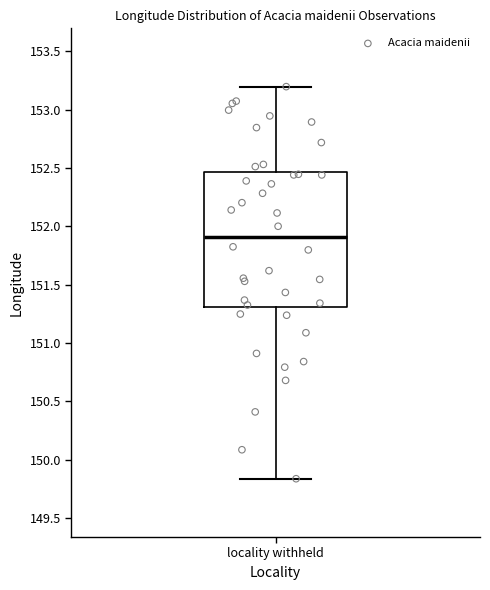

Transcribe this box plot: give where the median line is, the range the box spans, and where the two whiskers end, as read against the y-axis. The values are not printed on the chart, so give them approximately, as read against the axis.

median 151.90, box 151.30 to 152.45, whiskers 149.85 to 153.20